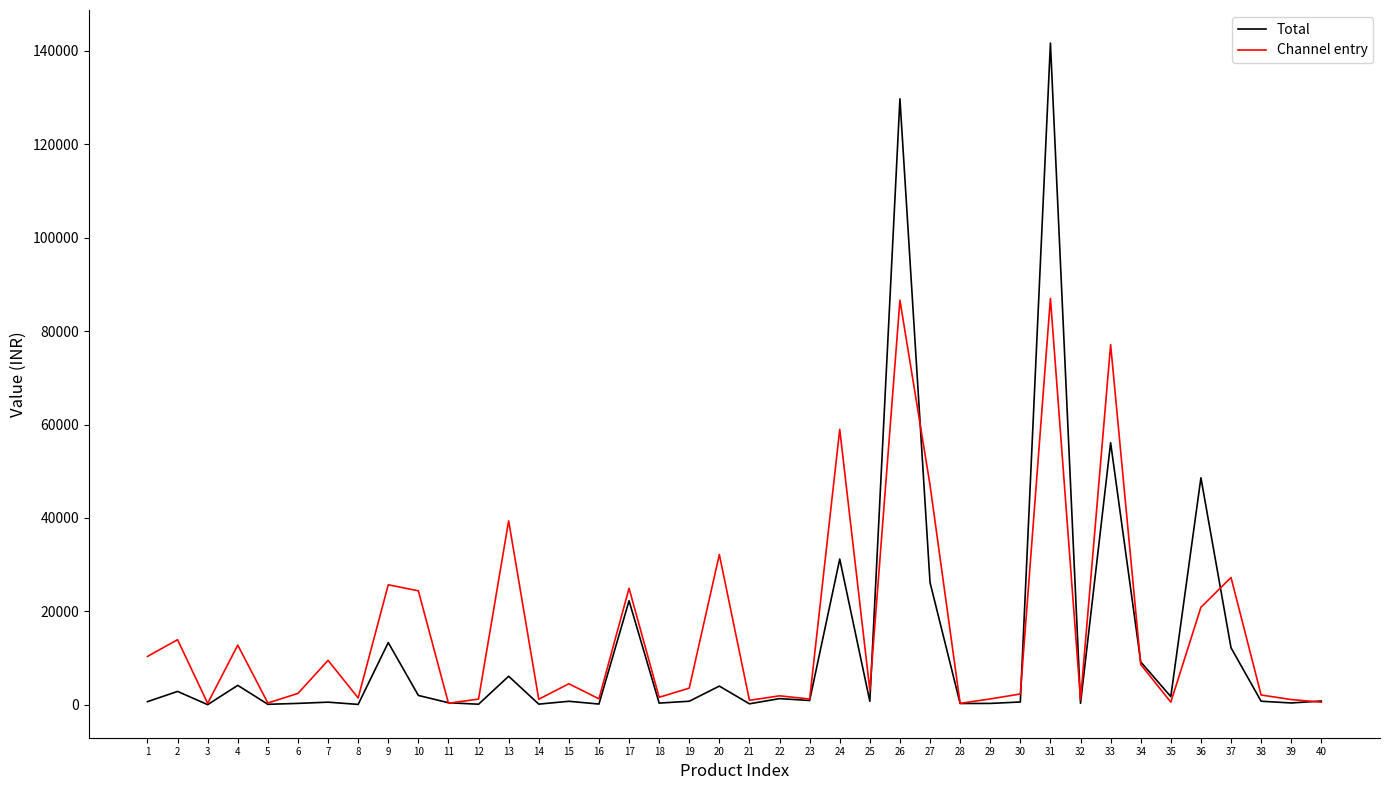

Is the value of Channel entry at 35 greater than the value of Total at 4?

No